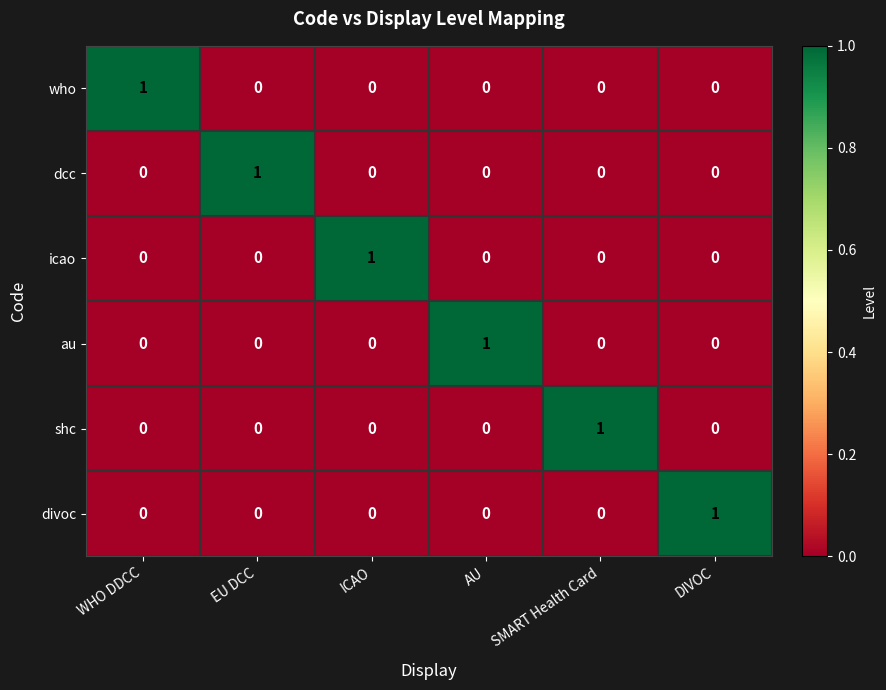

At how many categories does at least one series exceed 0?

6